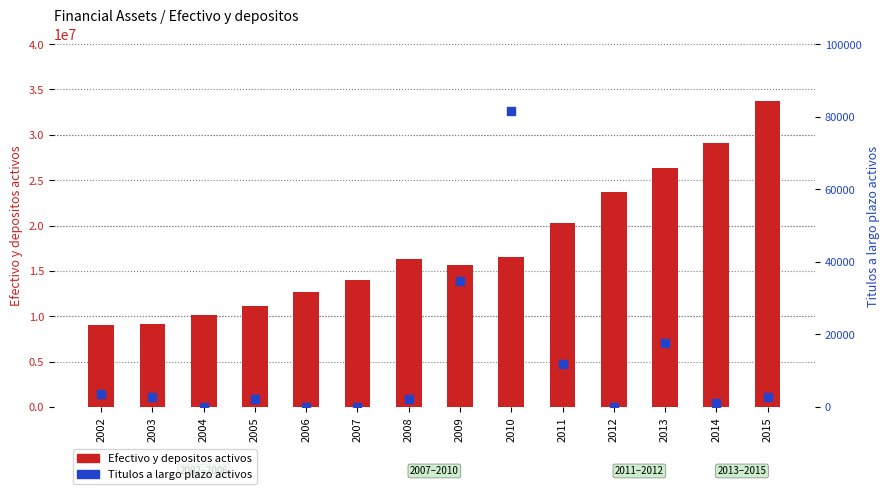

What is the total value across all series at 2010?

16569624